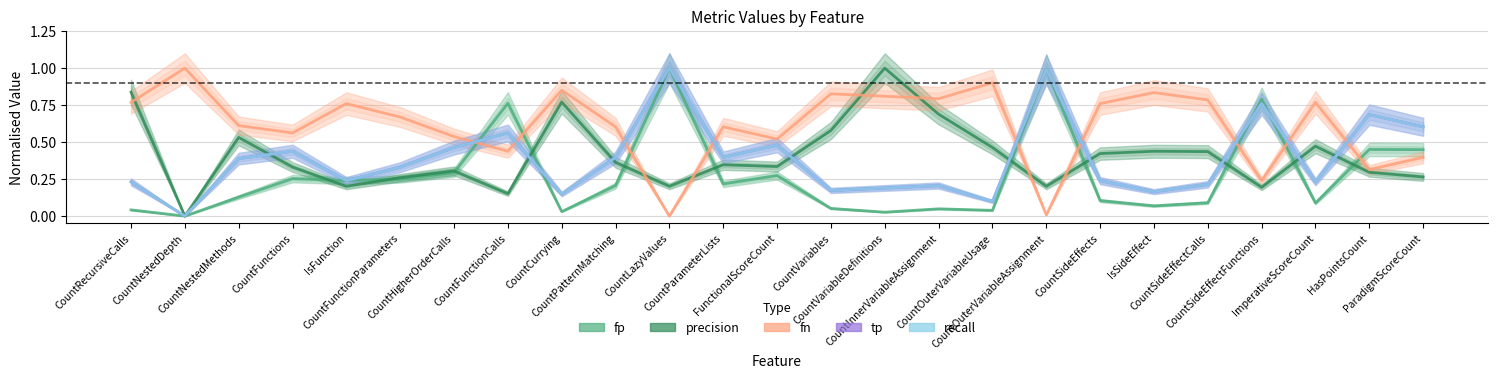

In recall, how many points are higher than both neighbors (excluding endpoints)?

8